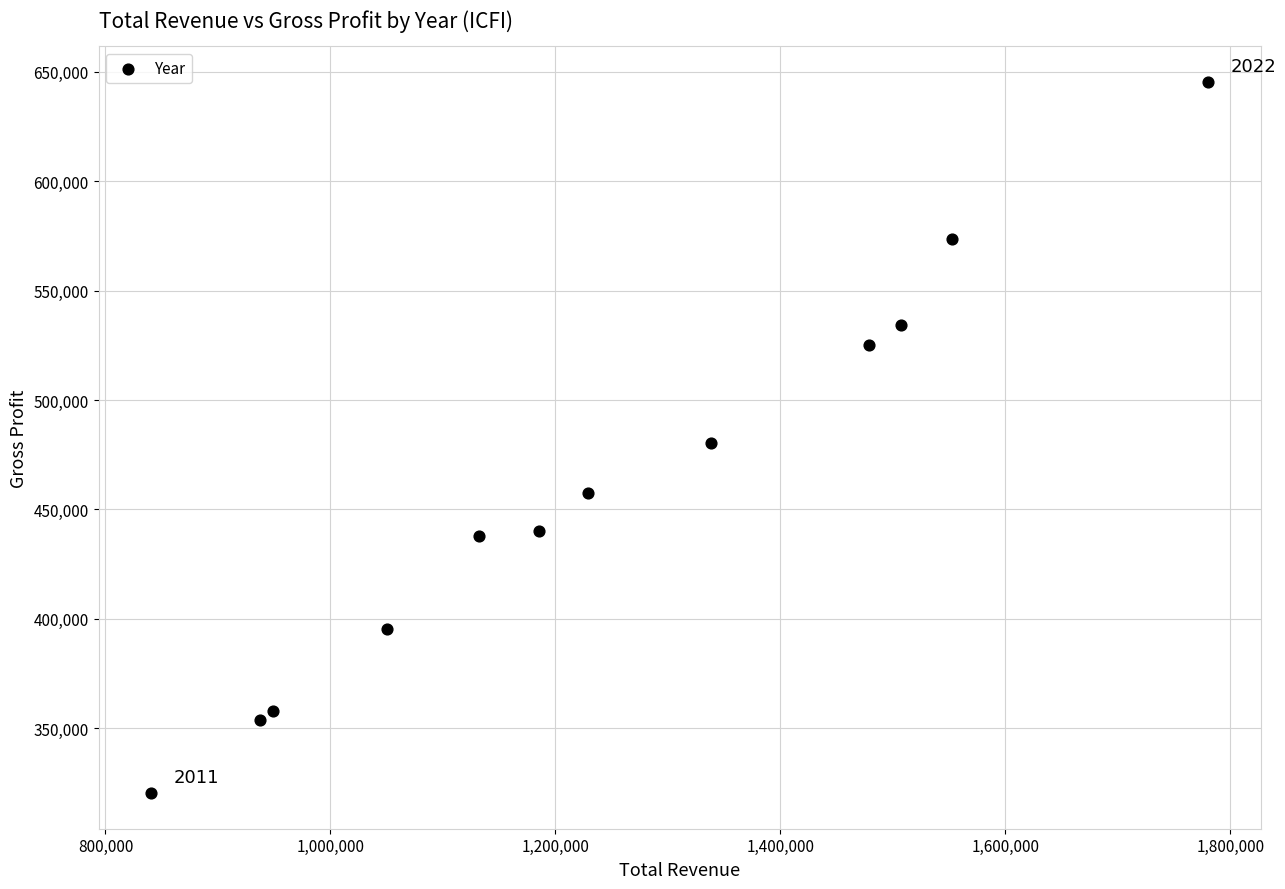

What is the range of Y values (max minus min)?

325200